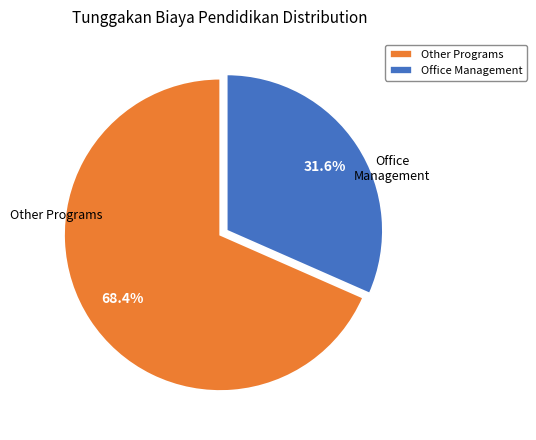

What is the majority slice?

Other Programs